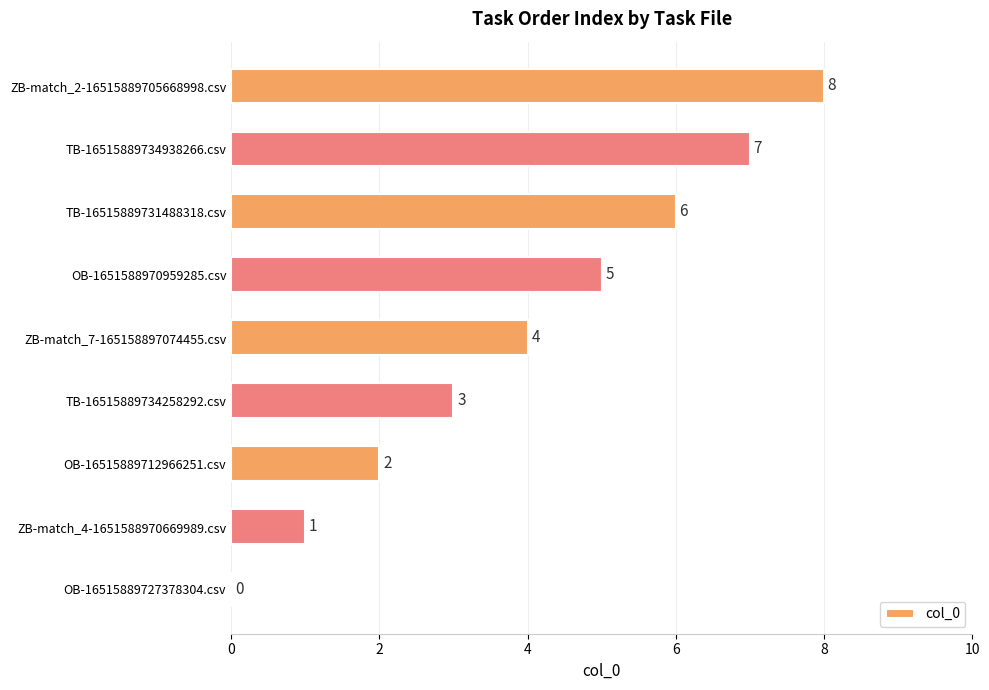

Where is the data nearest to the value 4?

ZB-match_7-165158897074455.csv